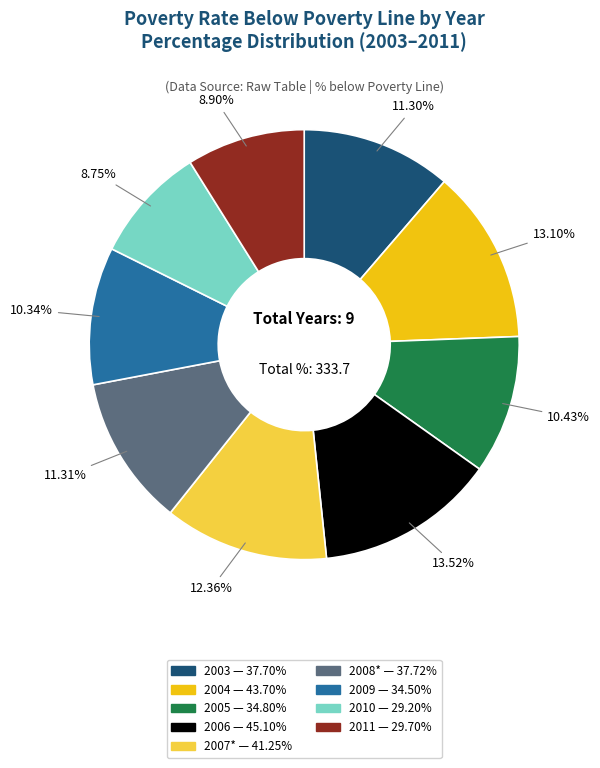

What is the ratio of the value at 2006 to the value at 2011?

1.5